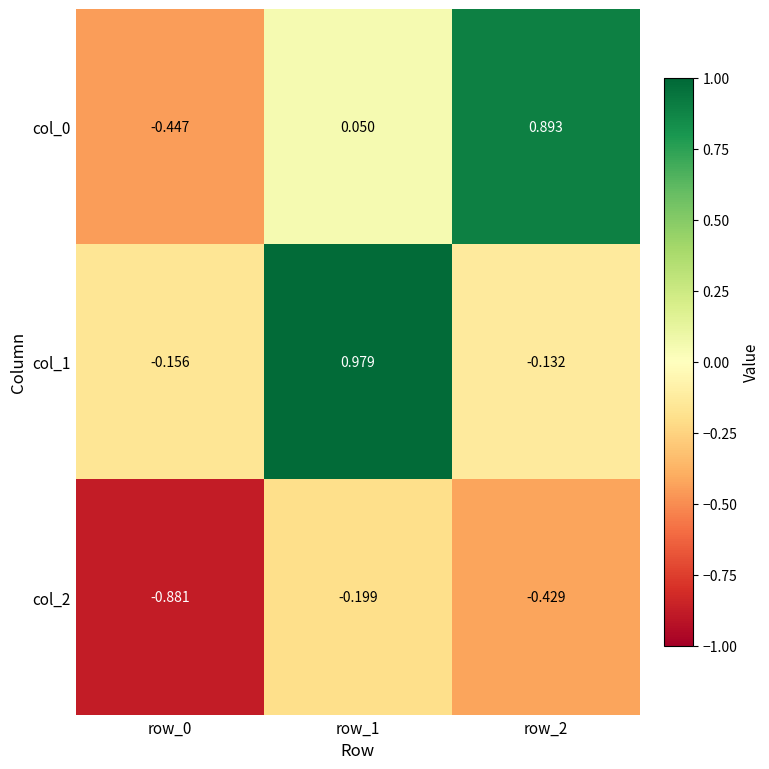

Is the value of col_0 at row_0 greater than the value of col_1 at row_0?

No